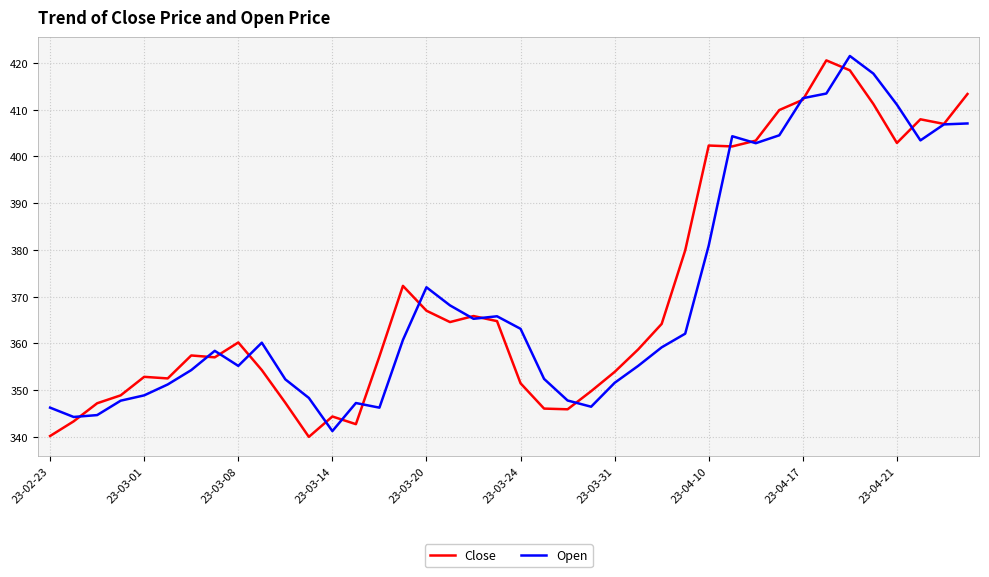

What is the maximum value for Open?

421.5